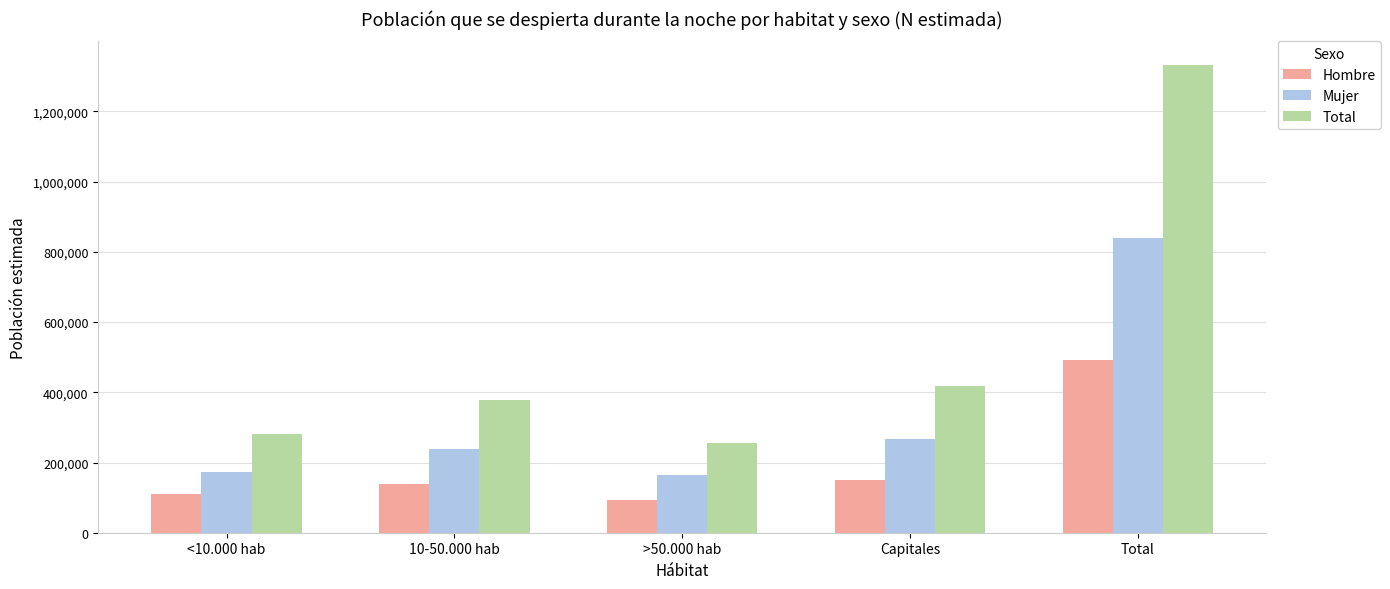

Is it true that Total equals 457269 at Total?

False